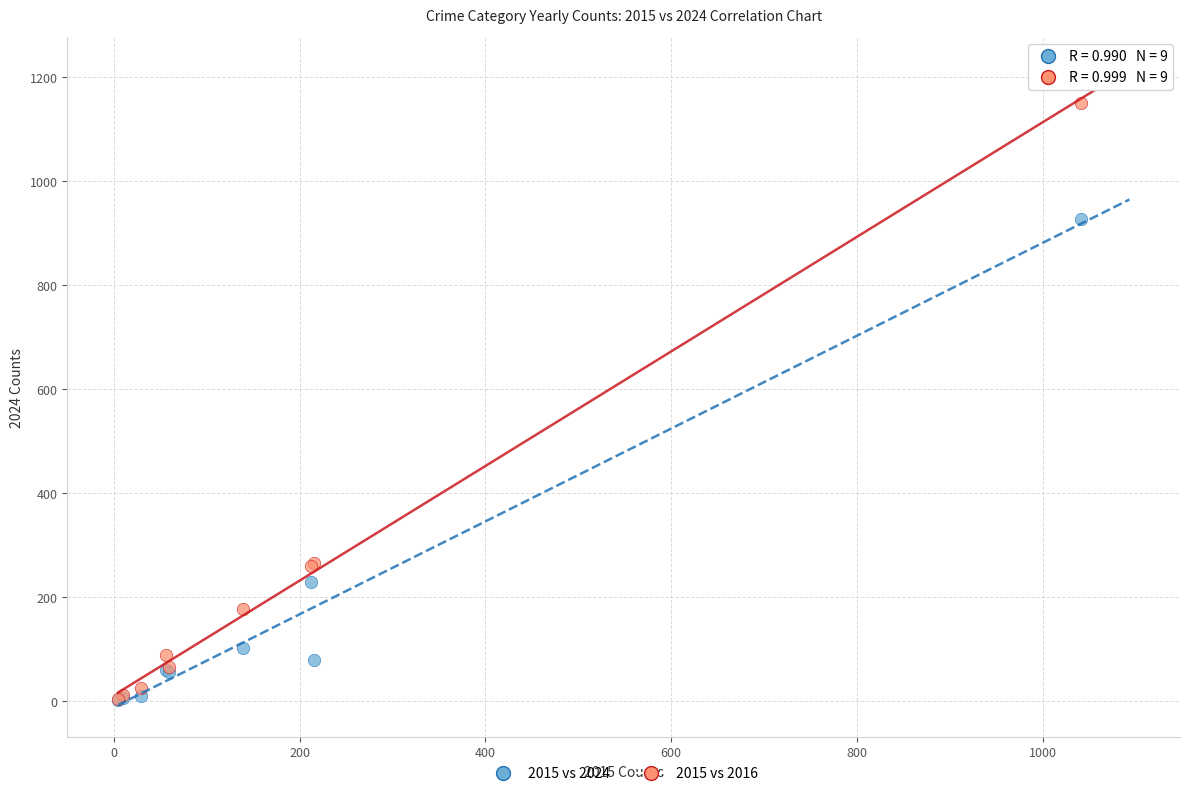

What are all the series names shown in the legend?

2015 vs 2024, 2015 vs 2016